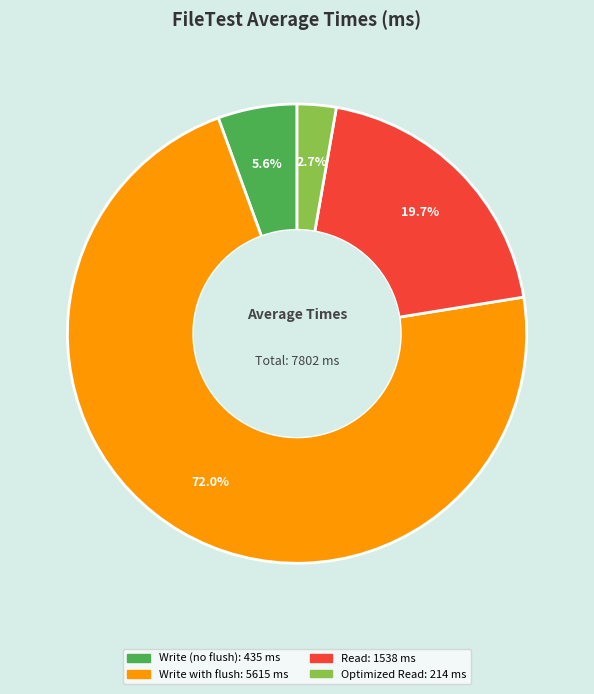

Does any single category account for the majority?

Yes